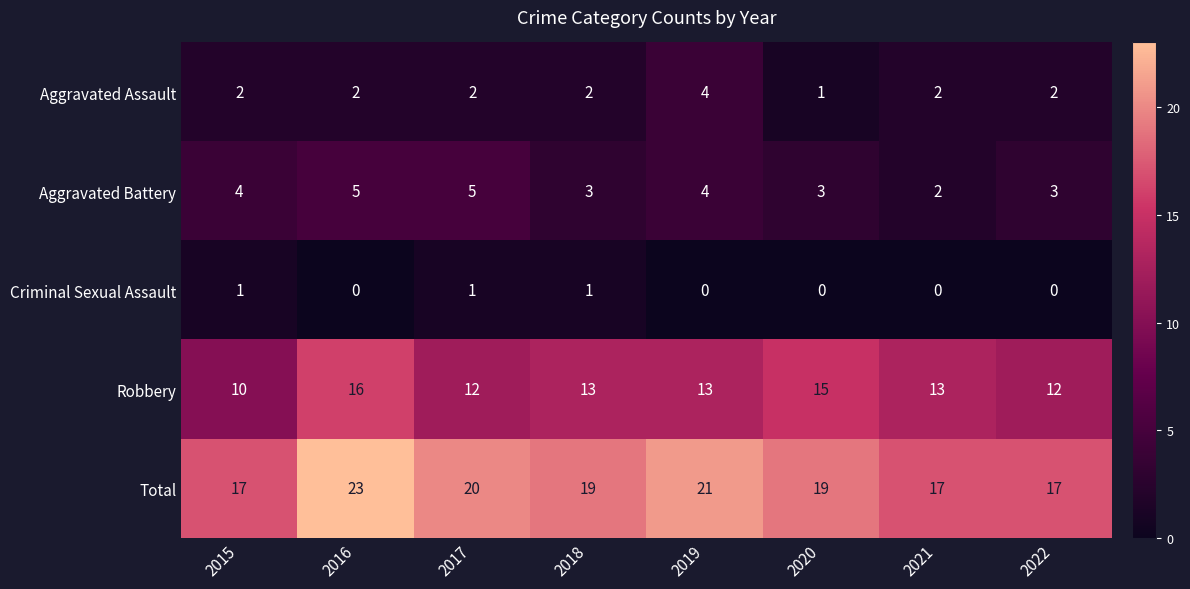

The Aggravated Battery series shows 5 at 2016. True or false?

True